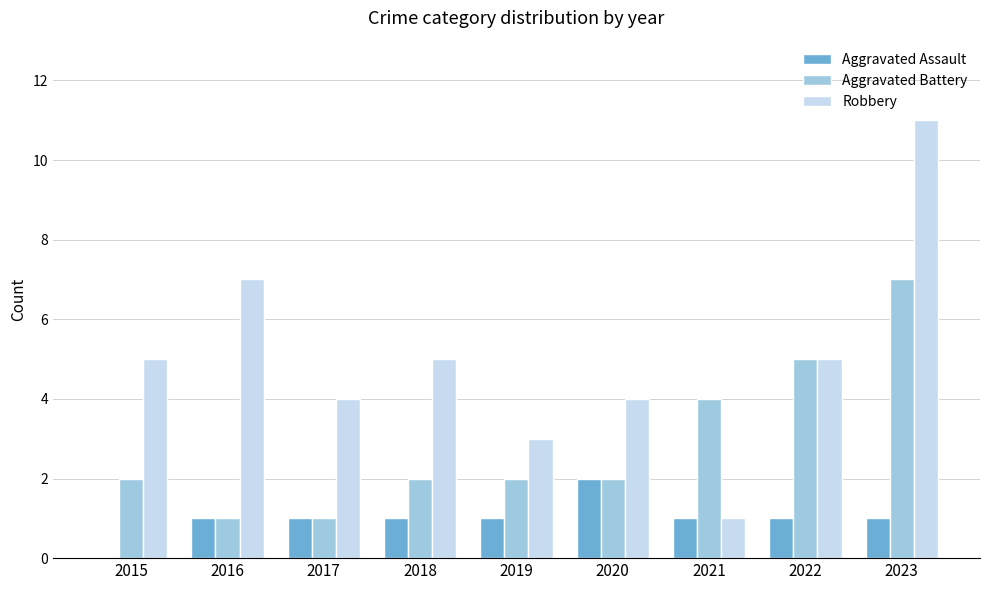

At which label does Aggravated Battery reach its peak?

2023